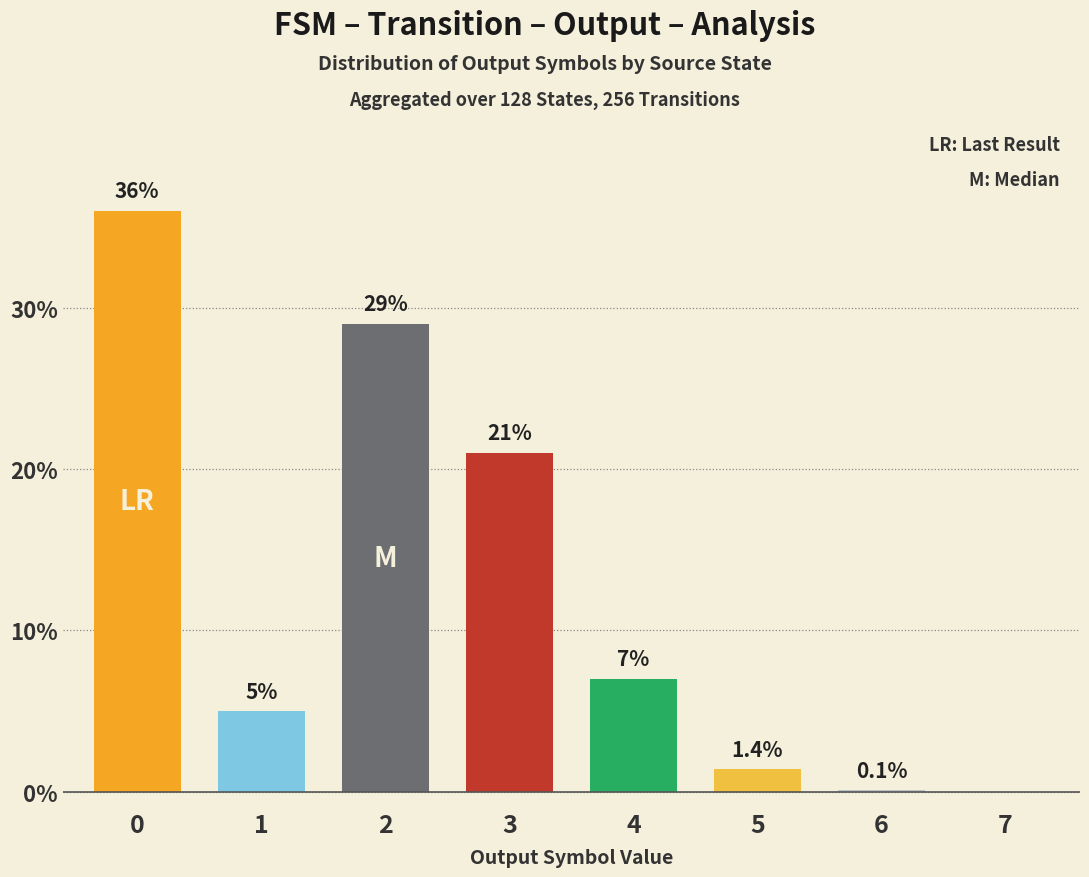

The value at 4 is 7.0. True or false?

True